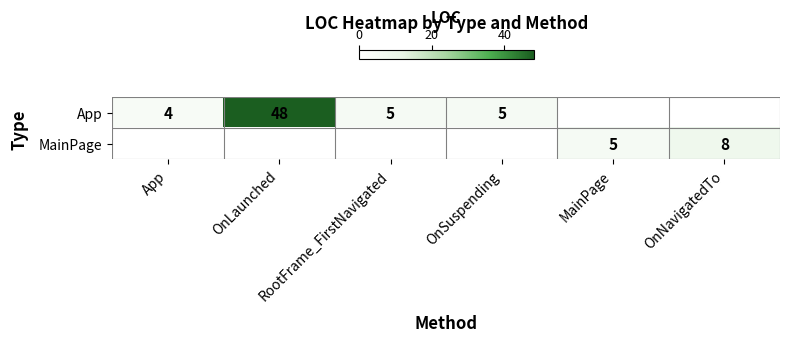

Which series changed the most between RootFrame_FirstNavigated and OnSuspending?

App